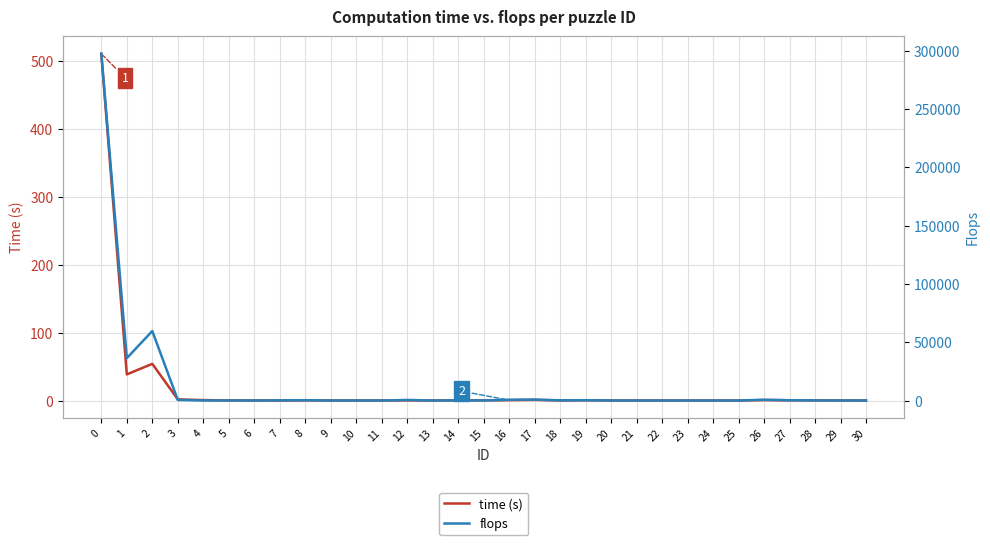

How many lines are shown in the chart?

2